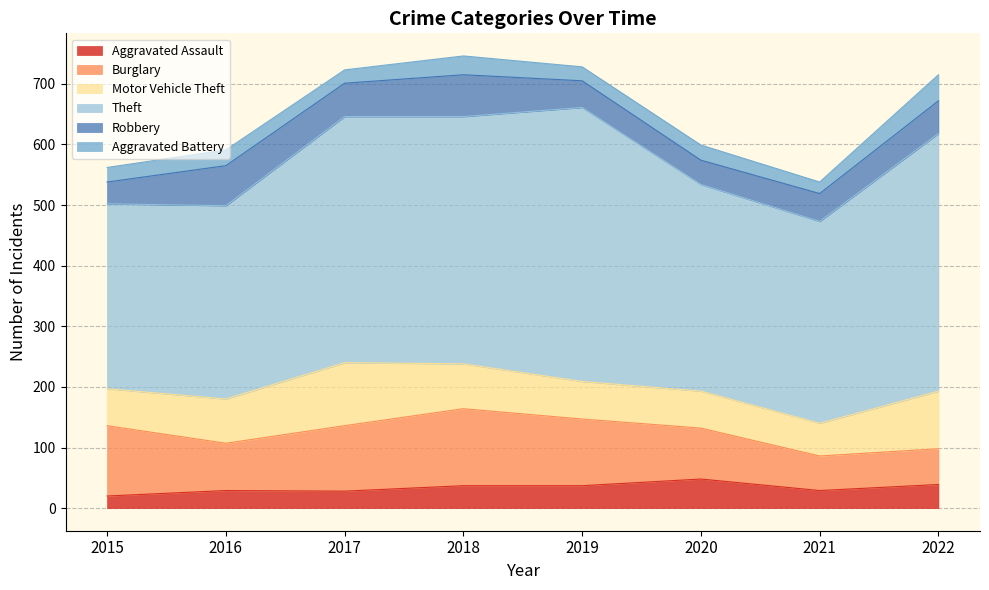

How many values in the Motor Vehicle Theft series exceed 73?

3